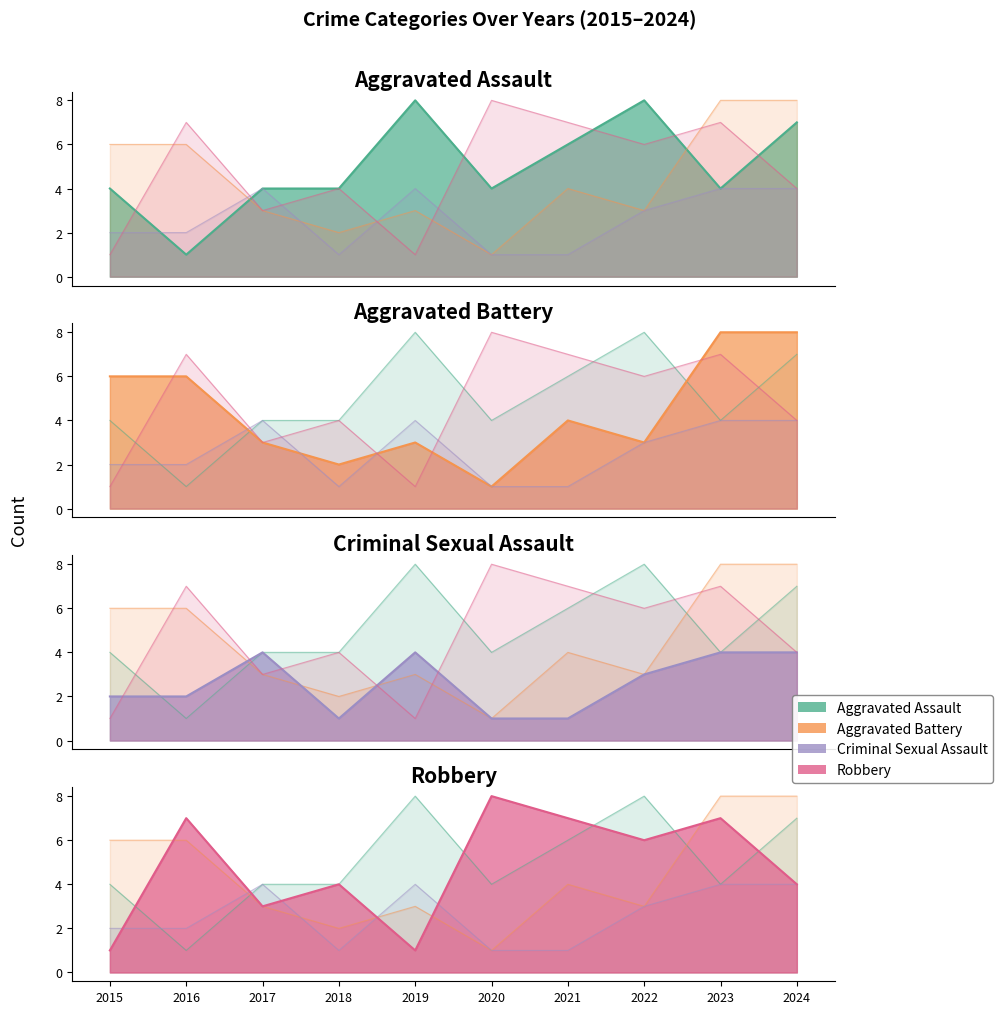

True or false: Aggravated Battery has more than 1 points higher than both neighbors.

True